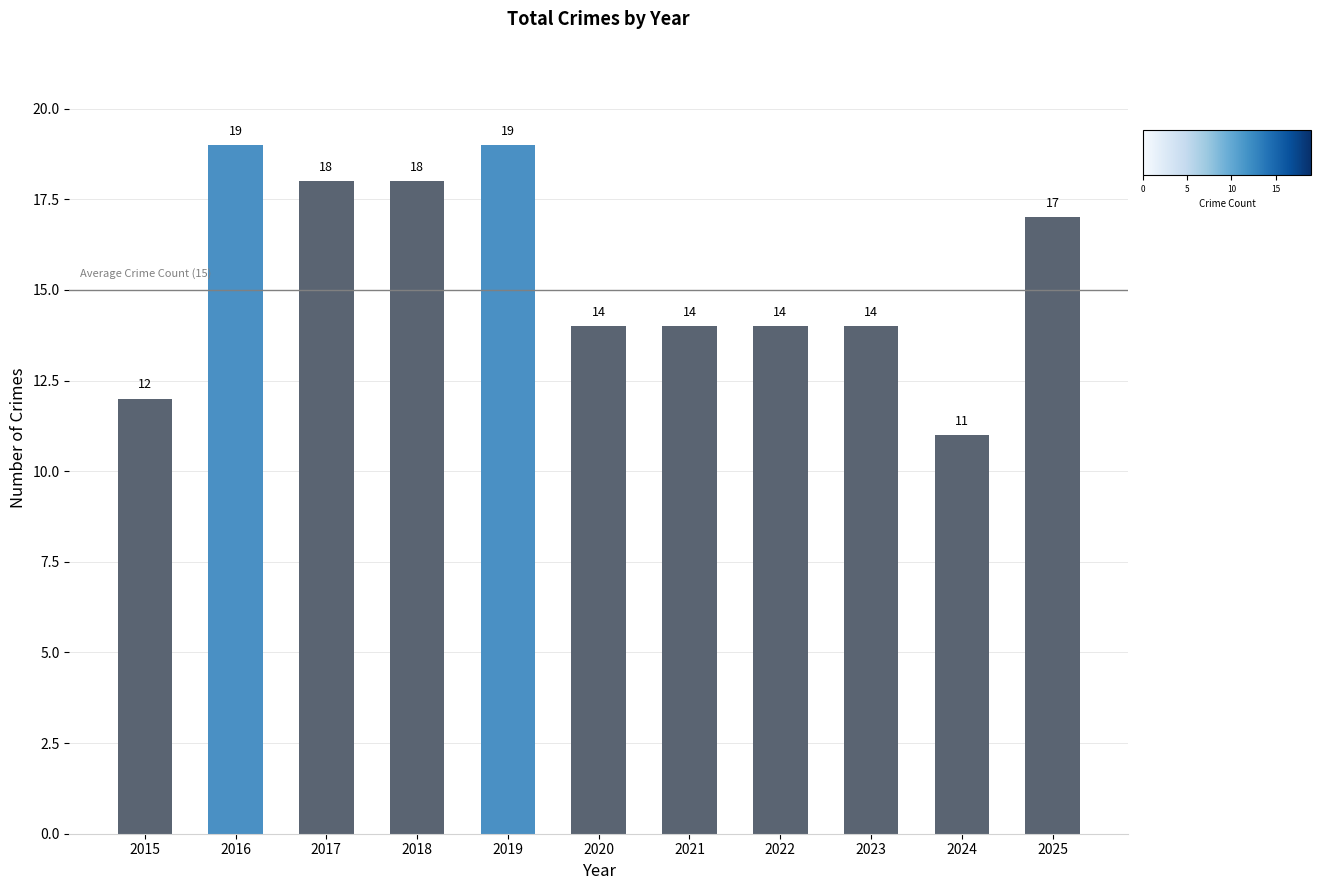

Reading left to right, what are all the values shown in this chart?

2015=12	2016=19	2017=18	2018=18	2019=19	2020=14	2021=14	2022=14	2023=14	2024=11	2025=17